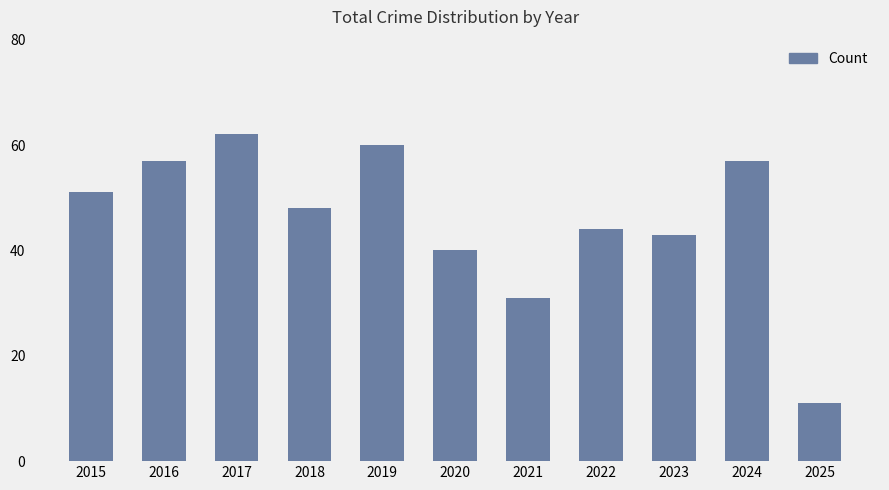

How many values are below 48?

5